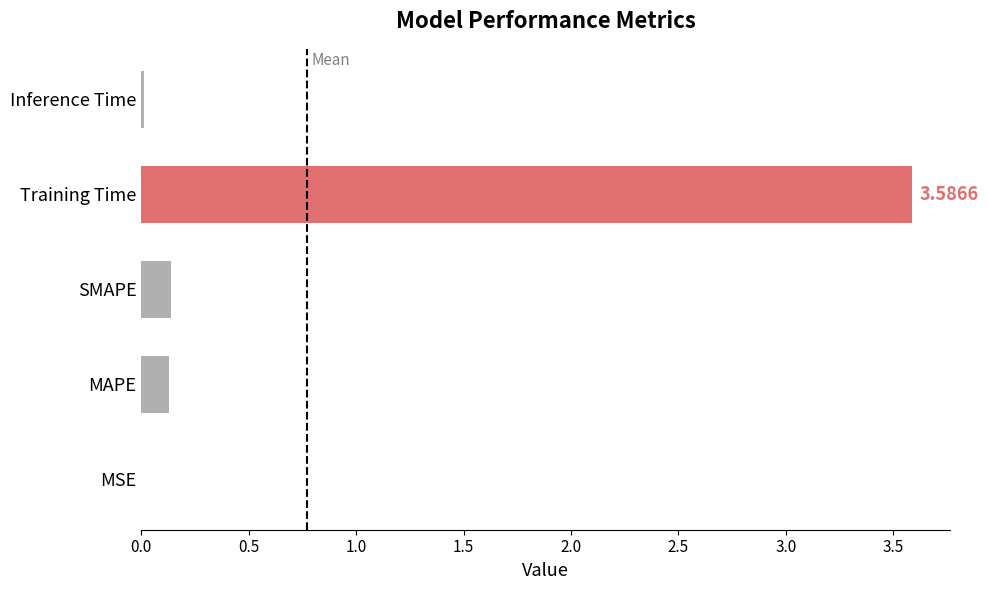

Which has a higher value, MSE or SMAPE?

SMAPE